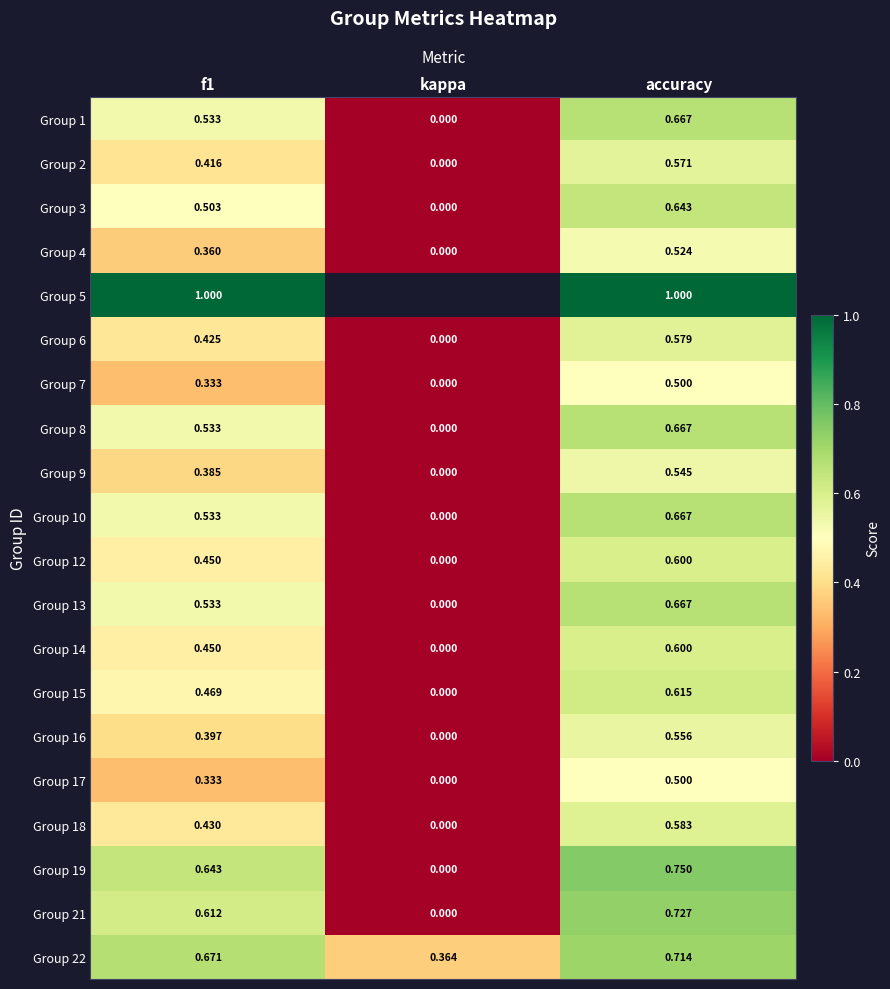

The Group 14 series shows 0.6 at accuracy. True or false?

True